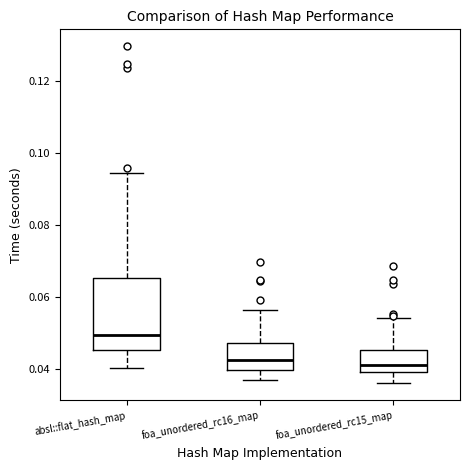

Which box has the highest median line?

absl::flat_hash_map